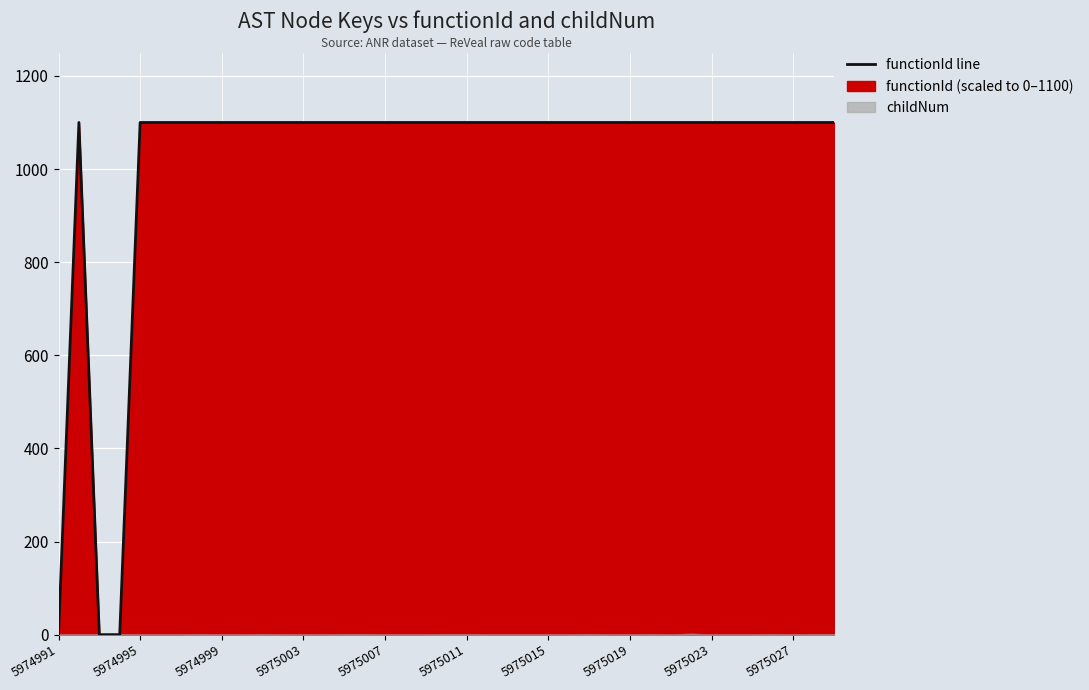

Is it true that the value at 31 is 333?

False